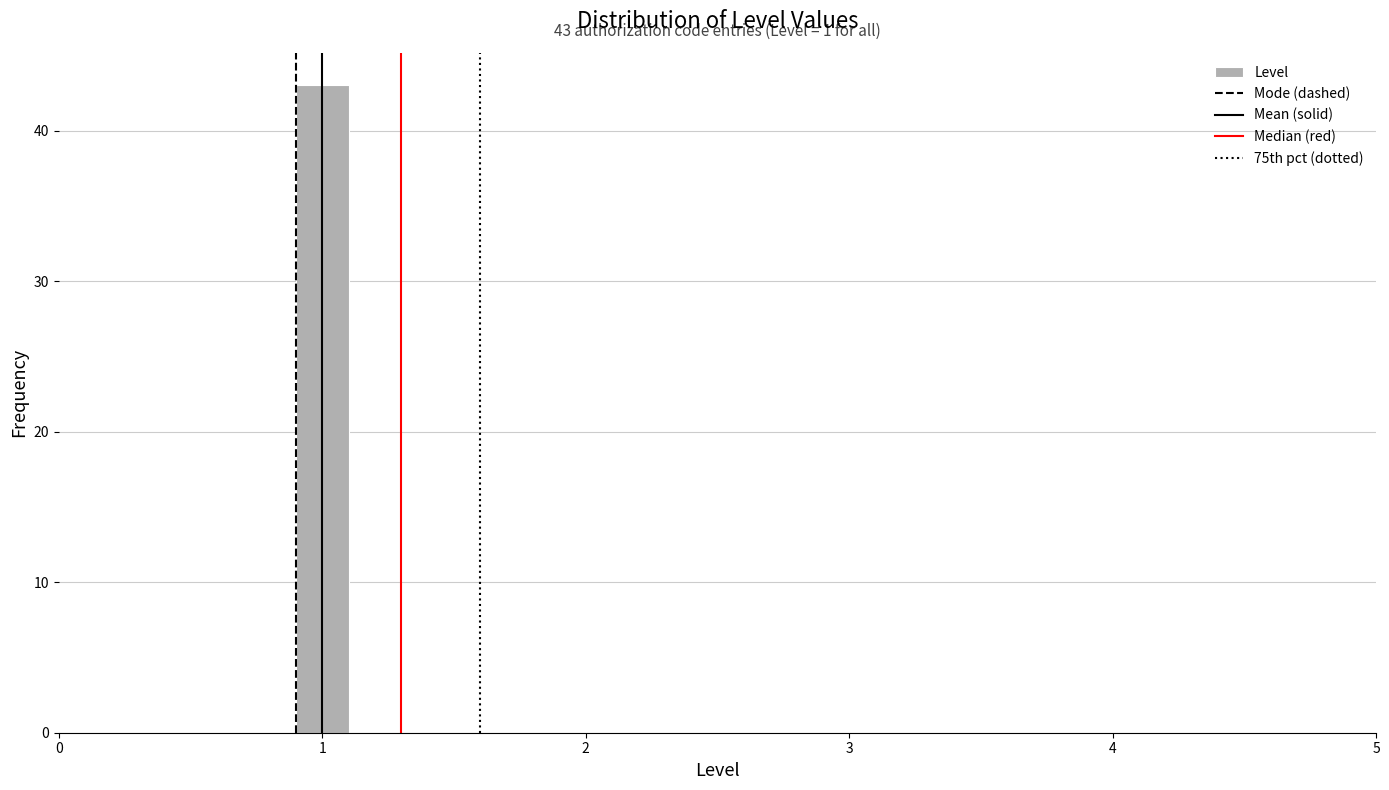

Around what value on the x-axis is the tallest bar? Give the approximate position of its centre, as read against the axis.

1.0